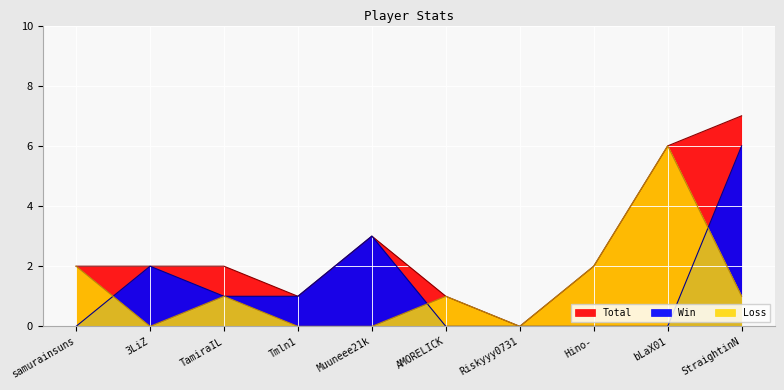

True or false: Win and Loss intersect in this chart.

True